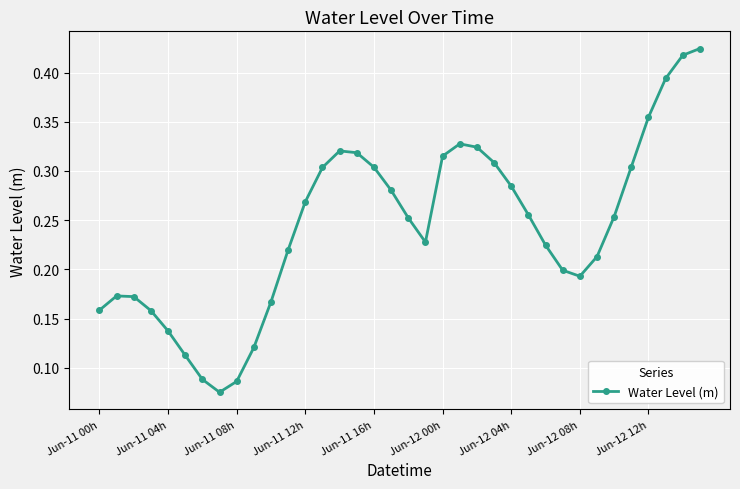

Count the values in the range 0 to 1.

36